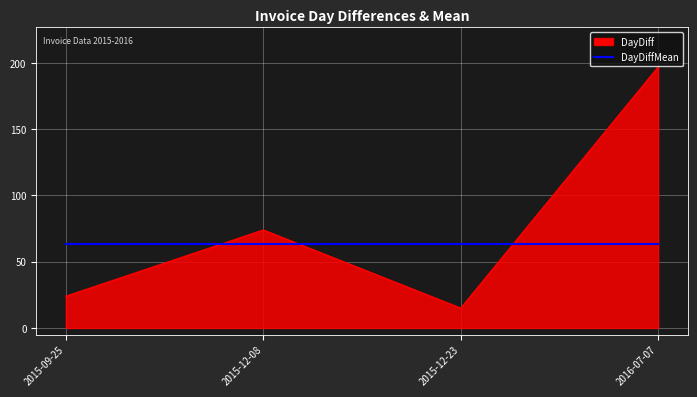

True or false: DayDiffMean and DayDiff intersect in this chart.

True